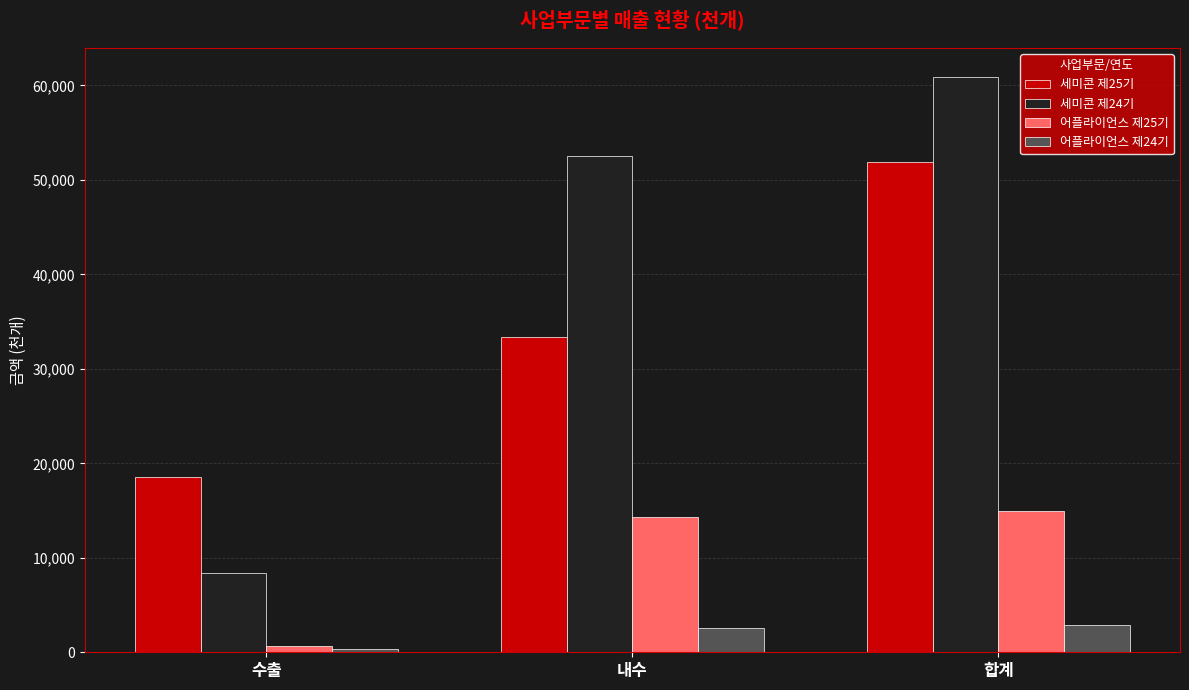

List the series in order of their peak value, highest first.

세미콘 제24기, 세미콘 제25기, 어플라이언스 제25기, 어플라이언스 제24기